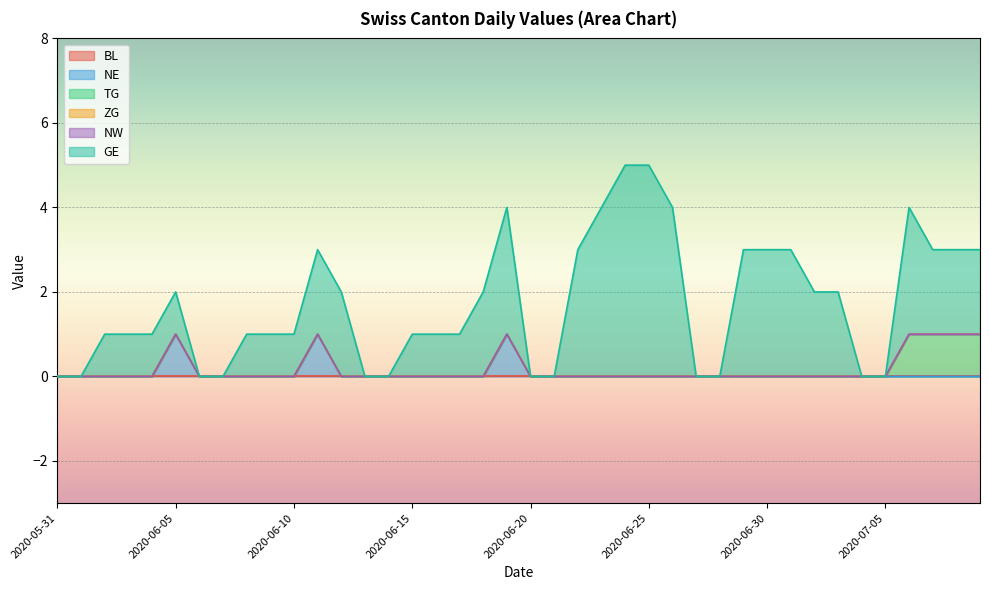

True or false: NE and ZG cross at least once.

False